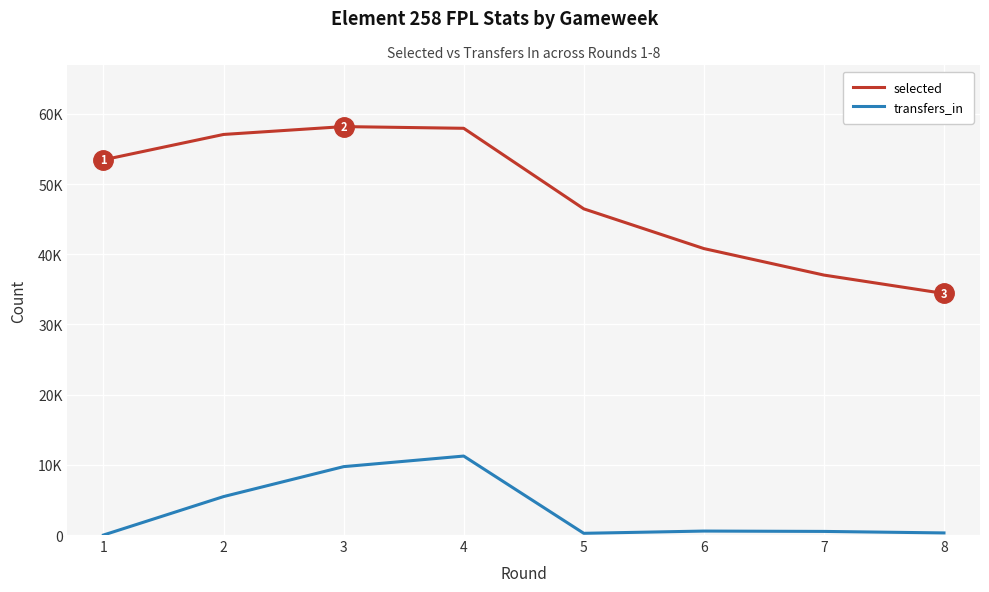

What is the difference between the maximum and minimum values in the selected series?

23771